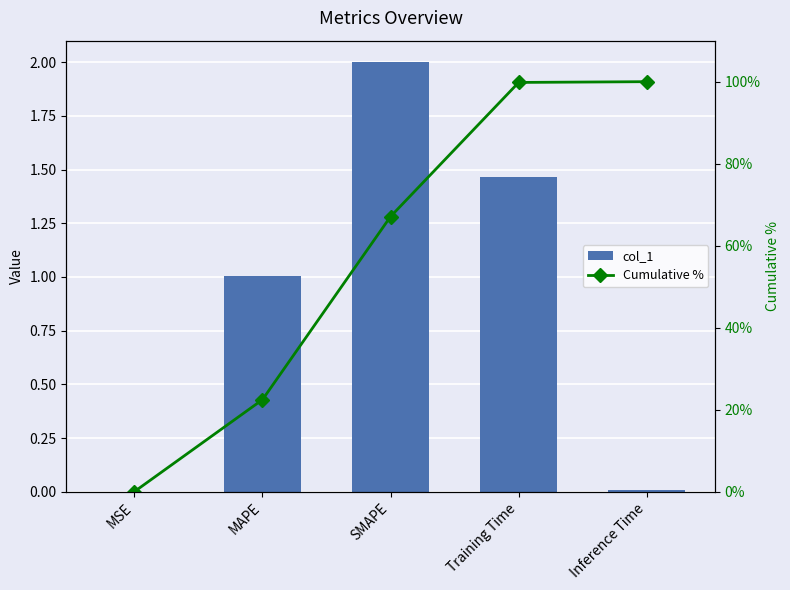

Which series has the widest spread of values?

Cumulative %